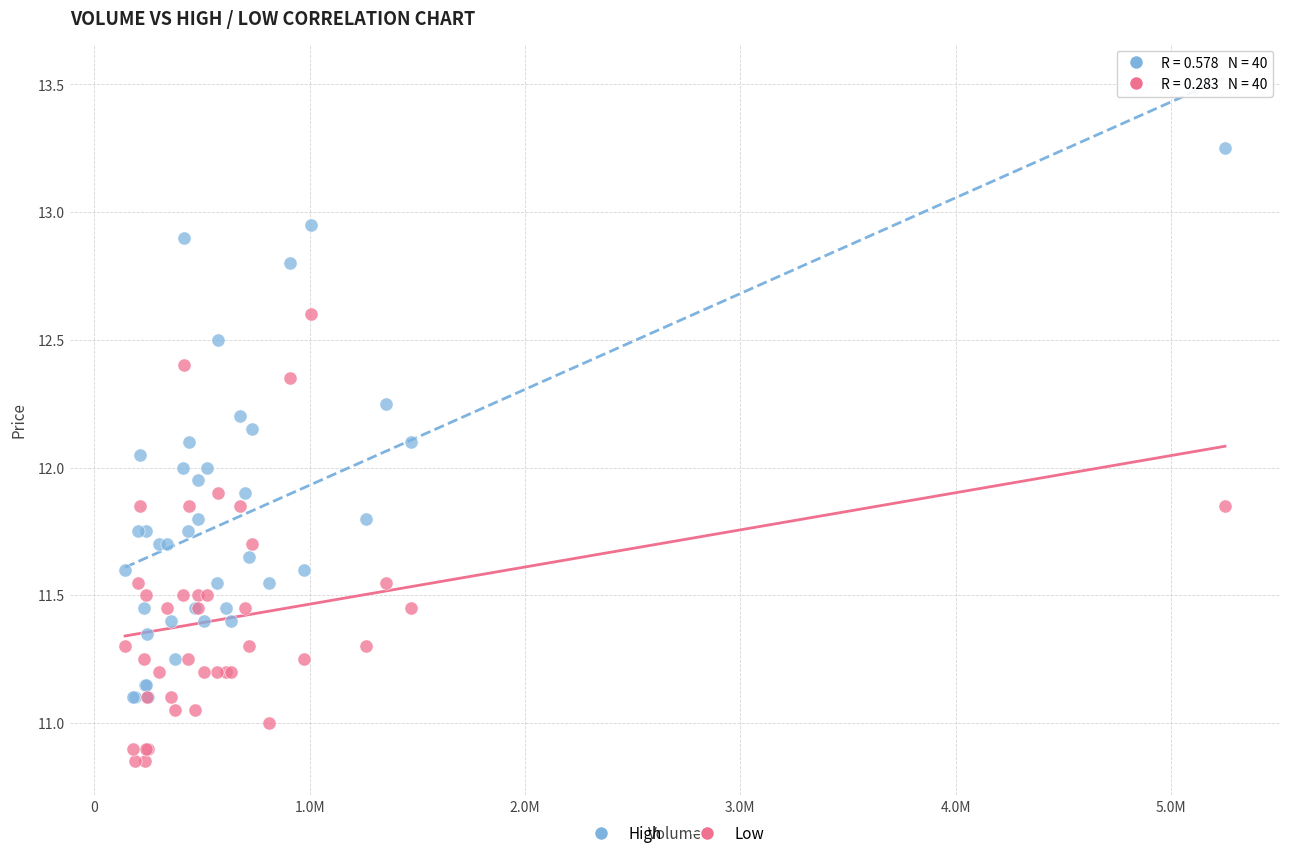

What are all the series names shown in the legend?

High, Low